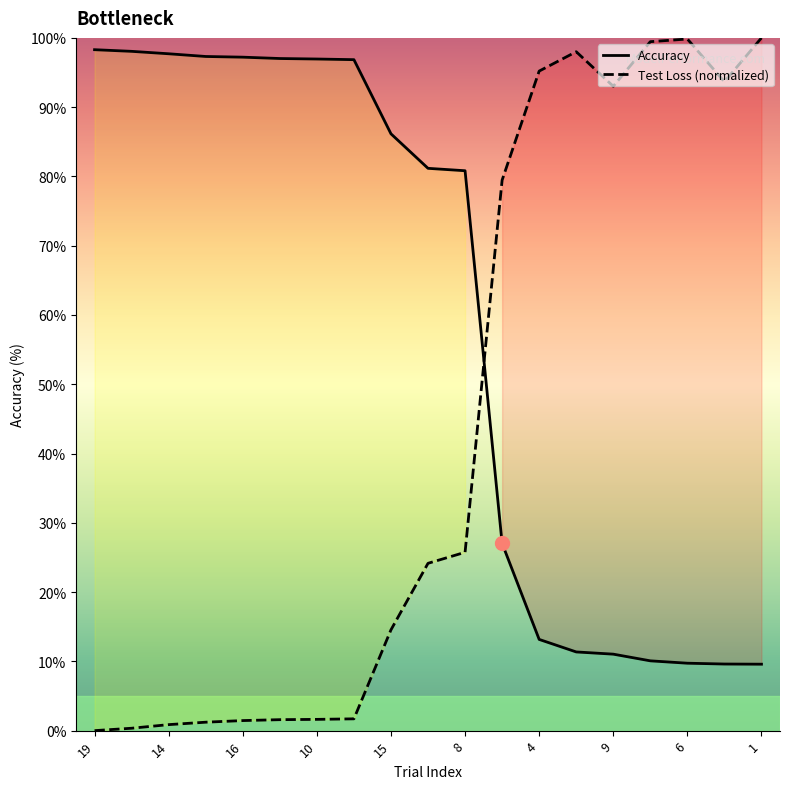

Where is Accuracy nearest to the value 53?

3